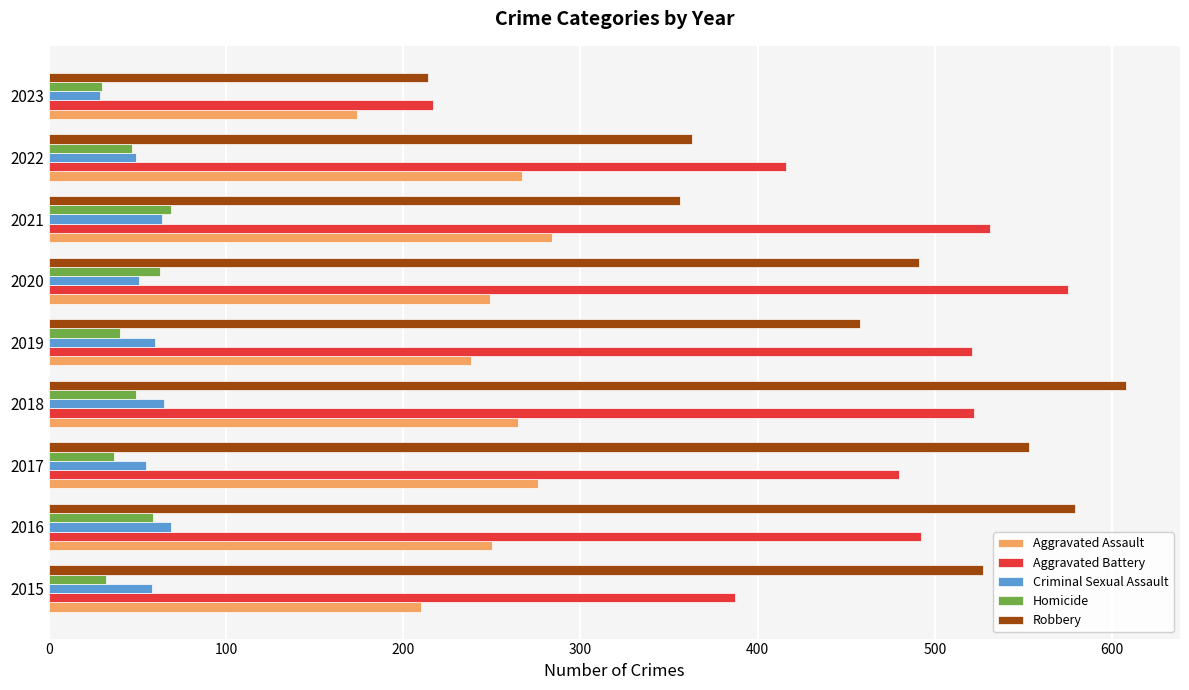

What is the maximum value for Homicide?

69